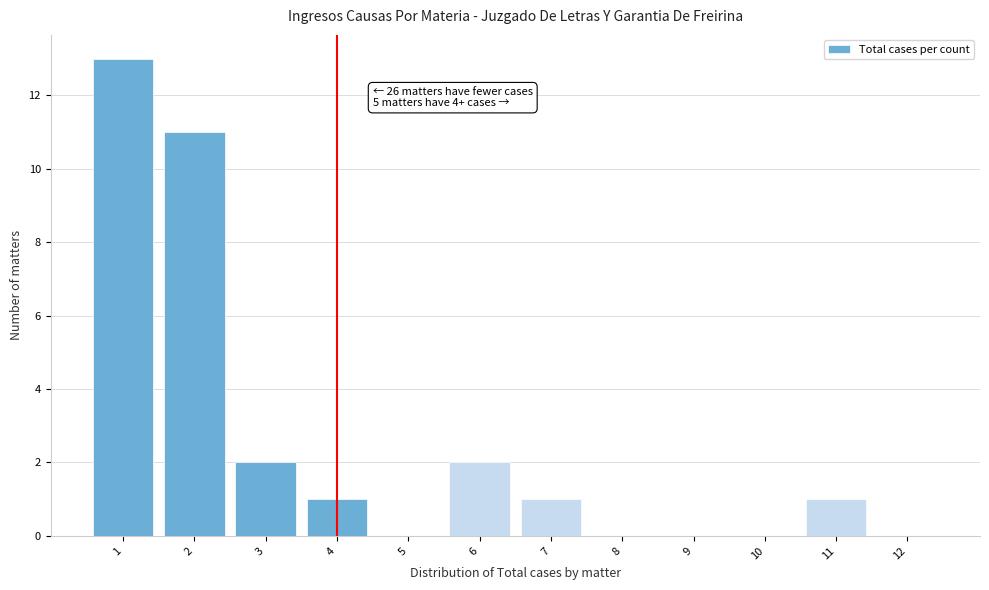

Which range on the x-axis has the tallest bar?

0.5 to 1.5